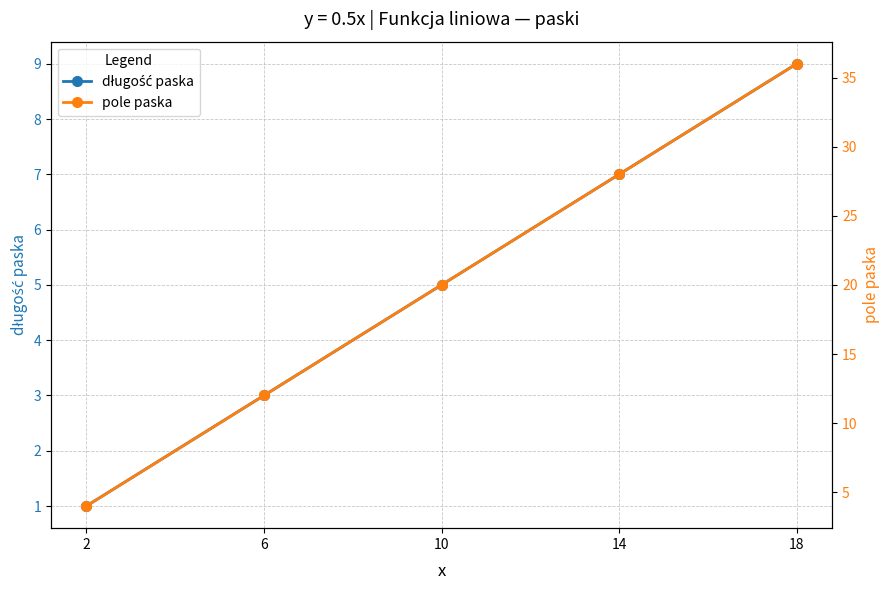

Reading right to left, what are all the values shown in this chart?

długość paska: 9	7	5	3	1
pole paska: 36	28	20	12	4